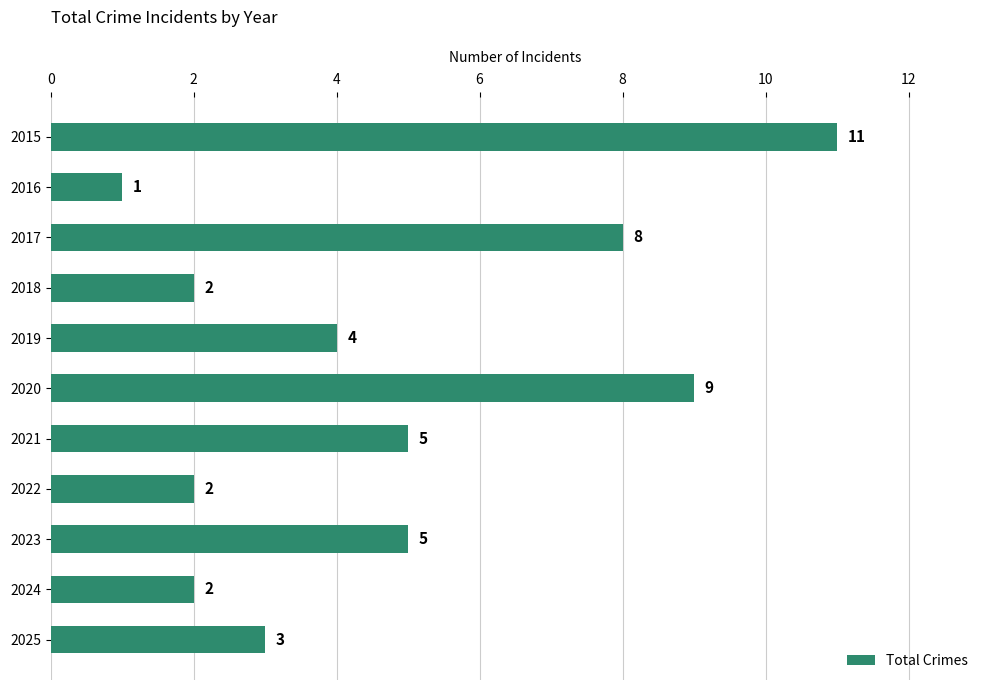

Which category has the highest value across all series?

2015